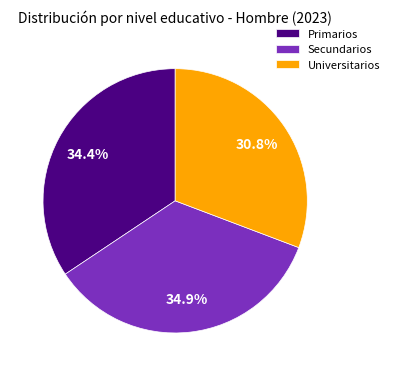

Which has a higher value, Universitarios or Secundarios?

Secundarios